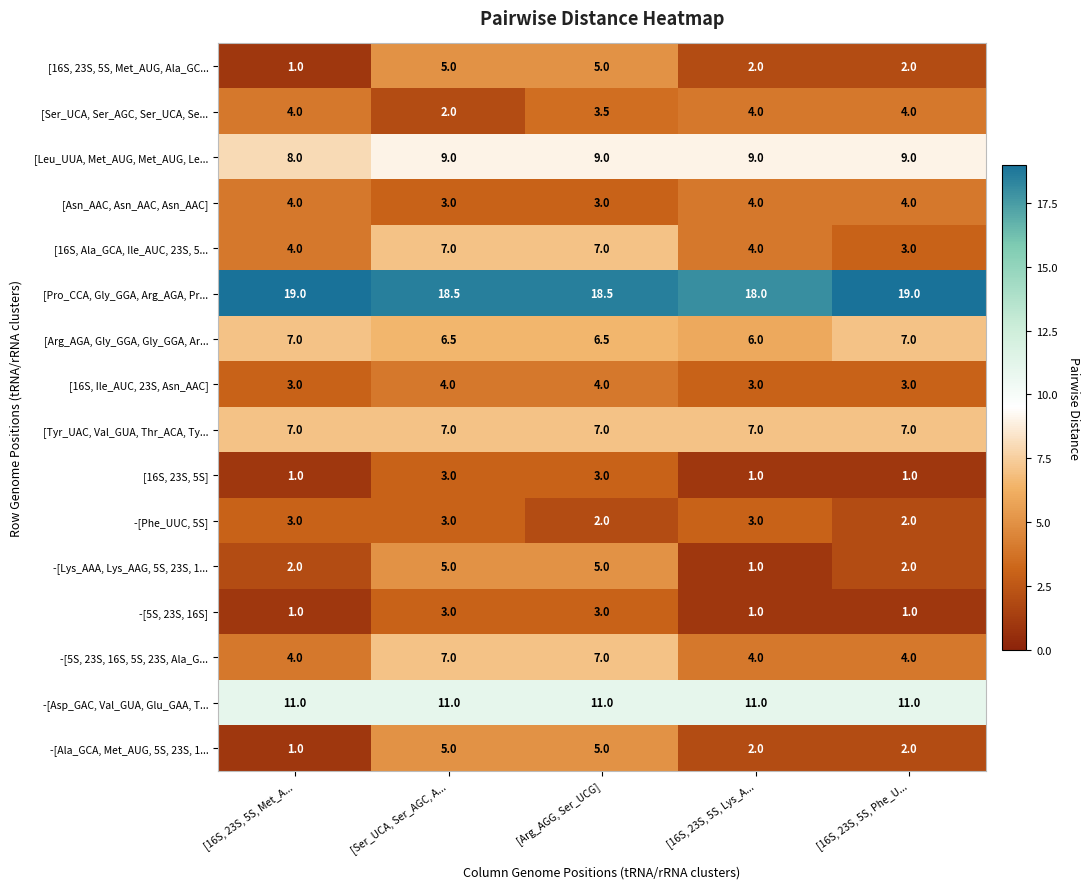

How many series are shown in this chart?

16